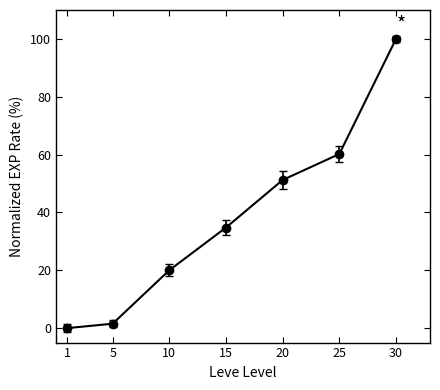

How many values are above zero?

6